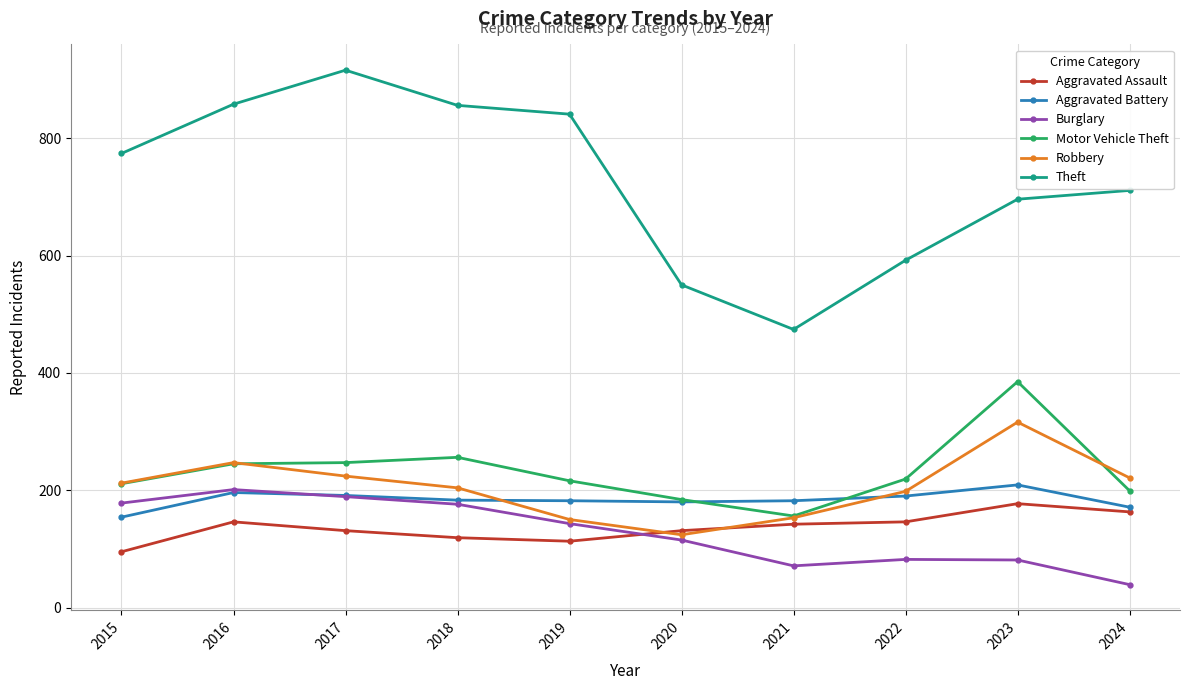

True or false: Theft has more than 1 interior local peaks.

False